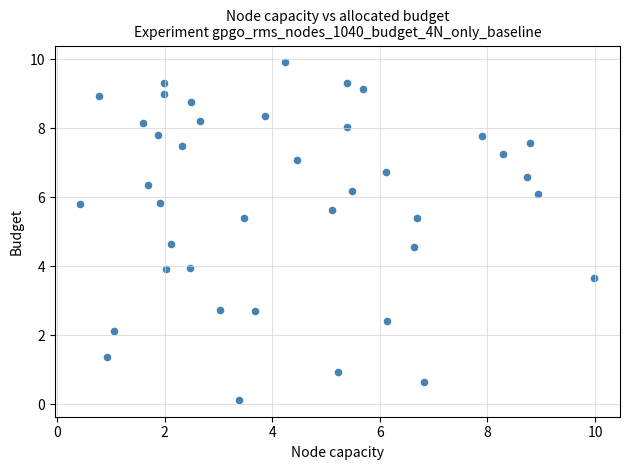

What is the range of X values (max minus min)?

9.5